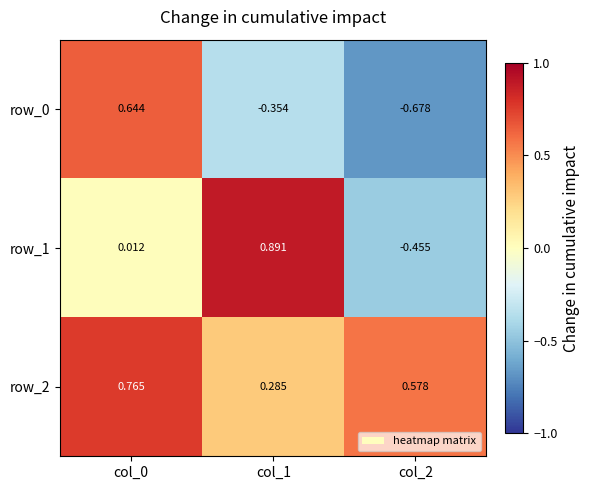

Is the value of row_0 at col_1 greater than the value of row_2 at col_1?

No